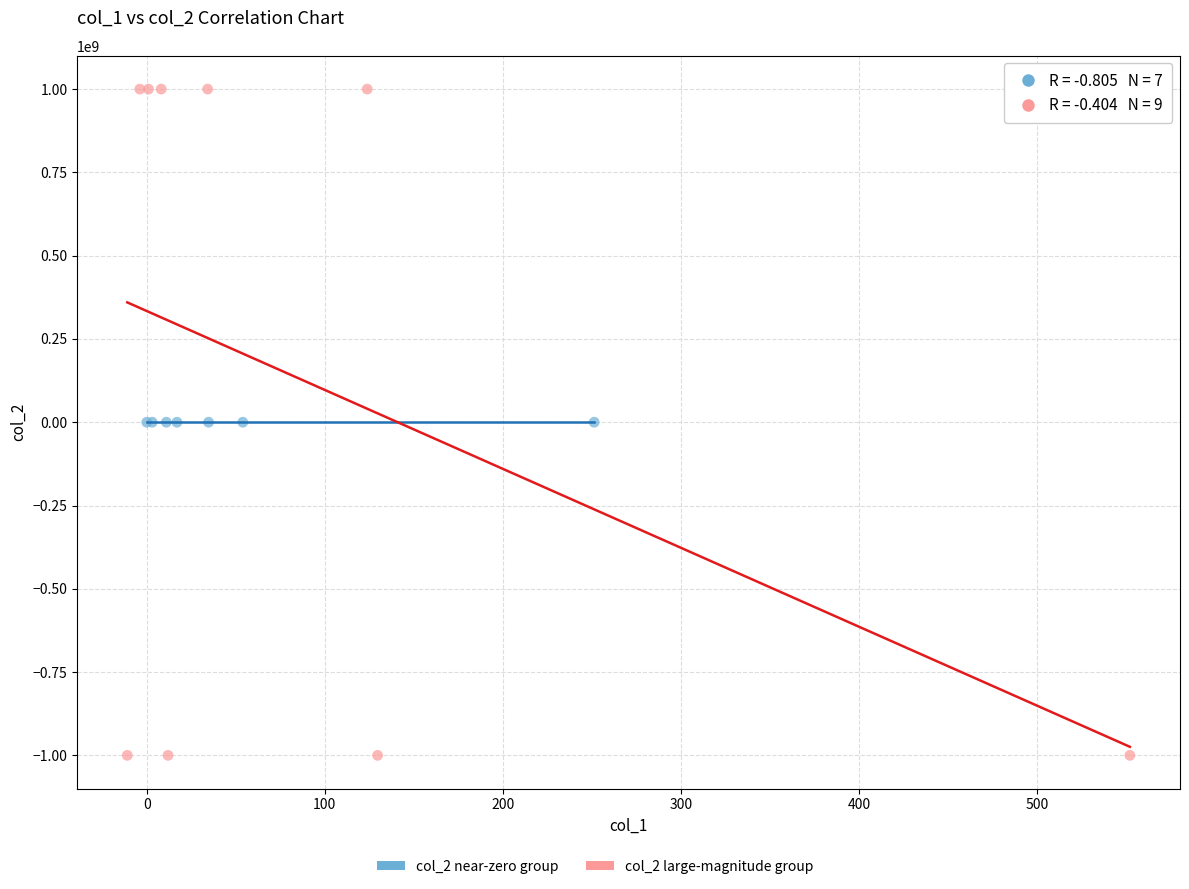

Which series reaches the maximum Y coordinate?

col_2 large-magnitude group